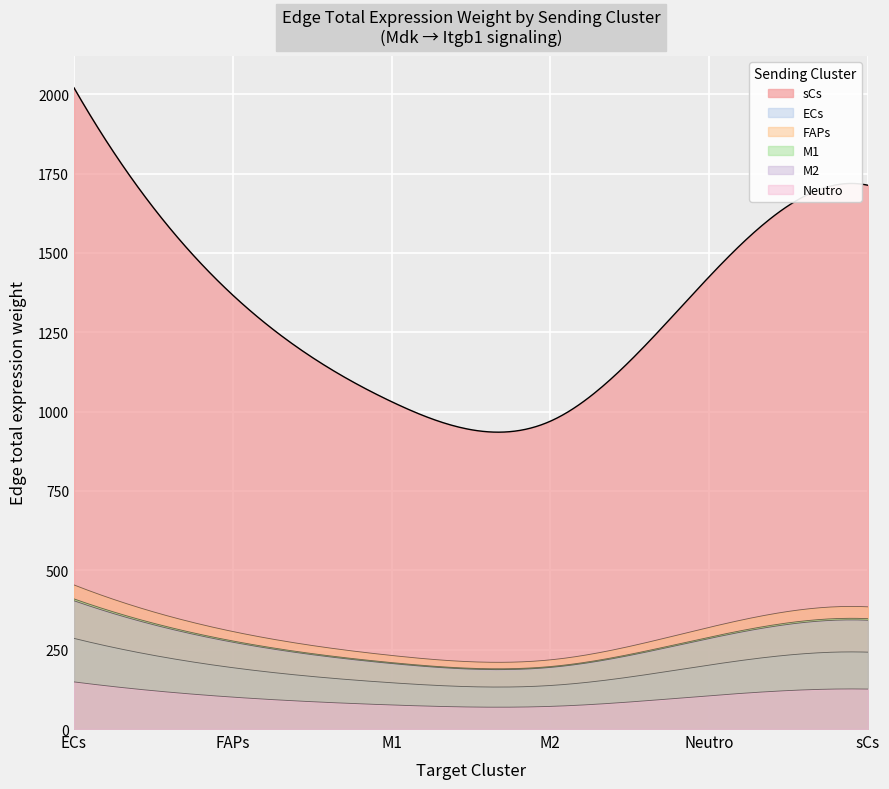

At M1, list the series in order from smallest to largest.

Neutro, ECs, M2, M1, FAPs, sCs